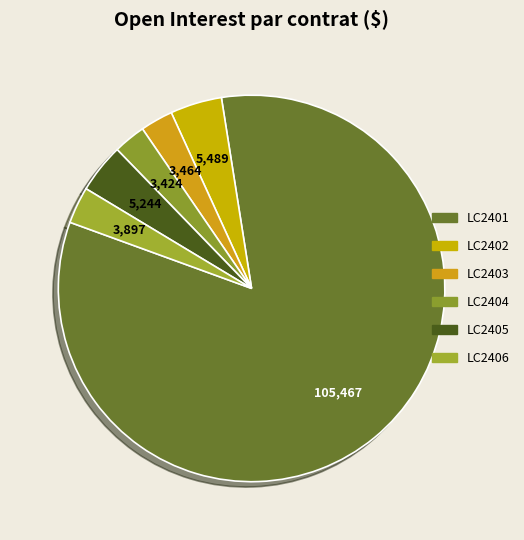

How many segments does this pie chart have?

6